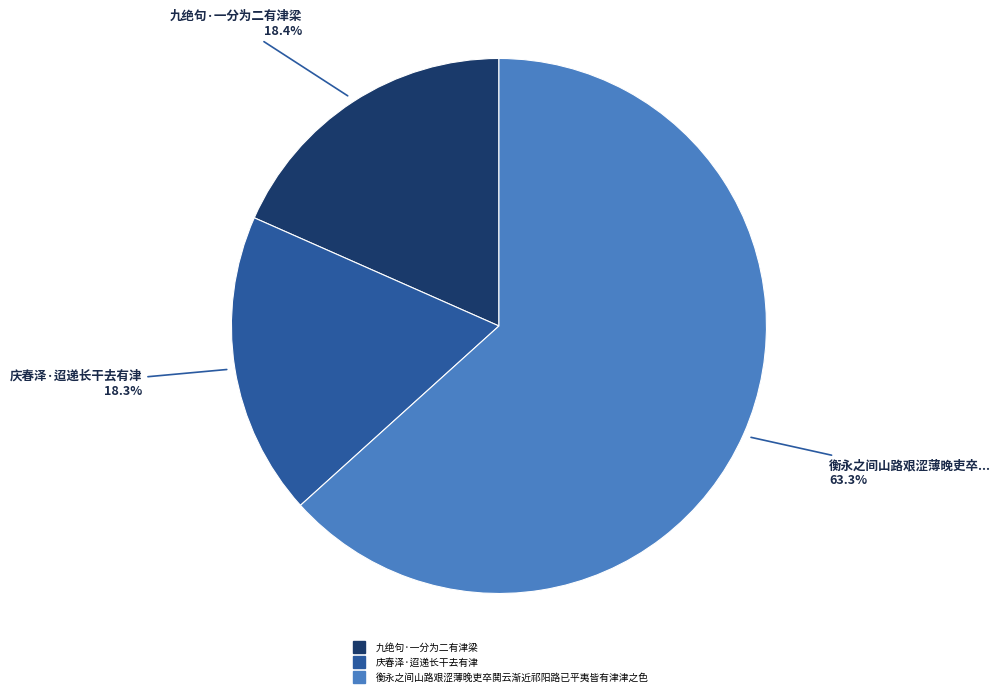

To the nearest percent, what portion does 九绝句·一分为二有津梁 represent?

18%